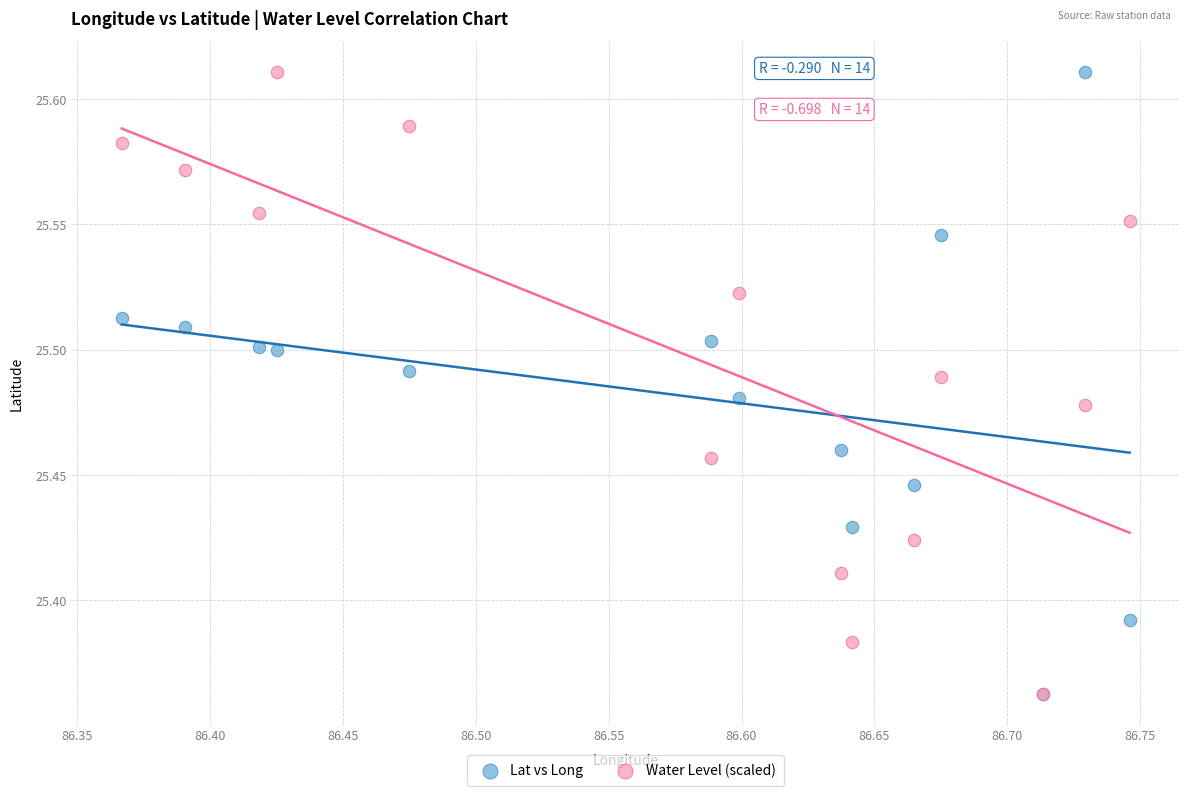

What are all the series names shown in the legend?

Lat vs Long, Water Level (scaled)